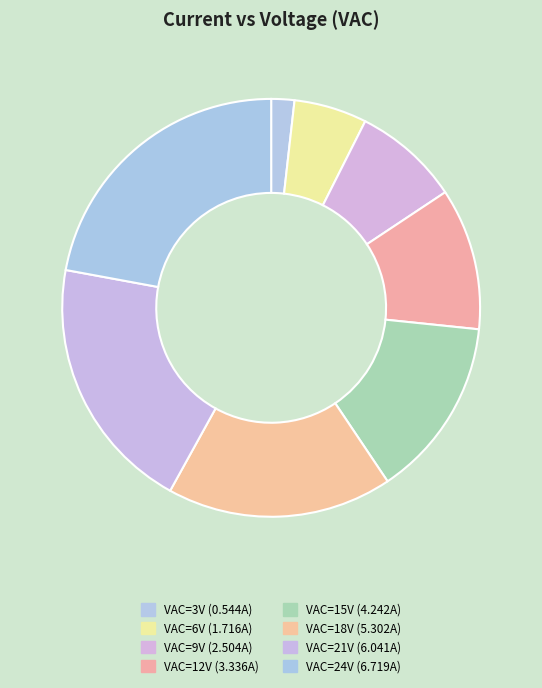

To the nearest percent, what is the average slice percentage?

12%